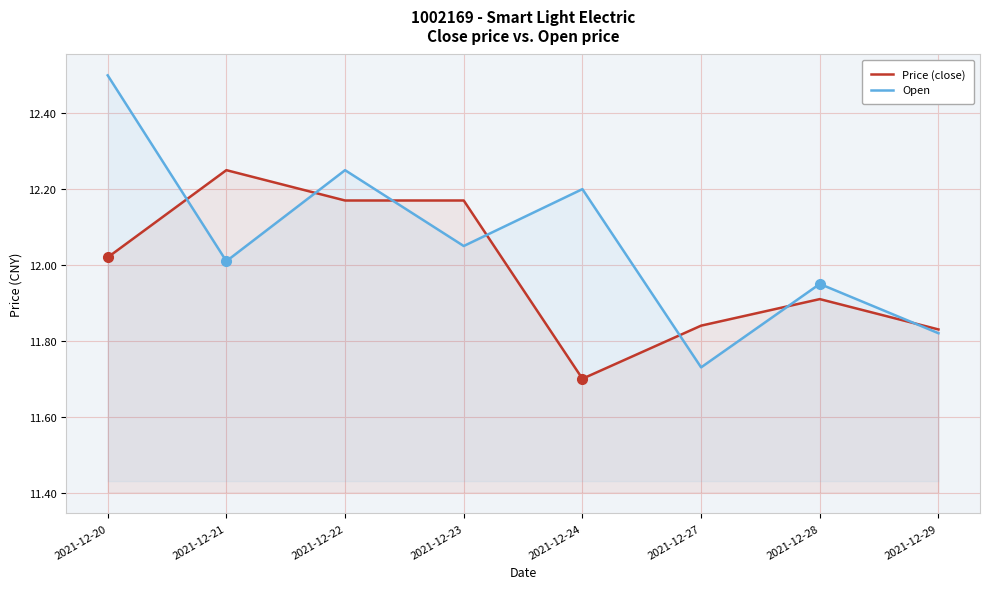

True or false: Price (close) has a value of 7.9 at 2021-12-20.

False